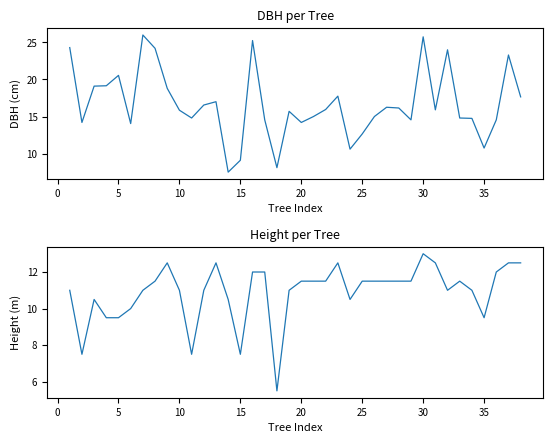

Does the chart display data point markers on the line(s)?

No